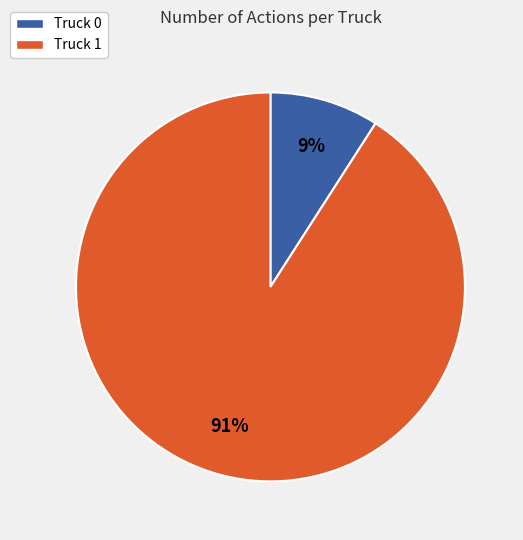

Rank the categories by value from highest to lowest.

Truck 1, Truck 0